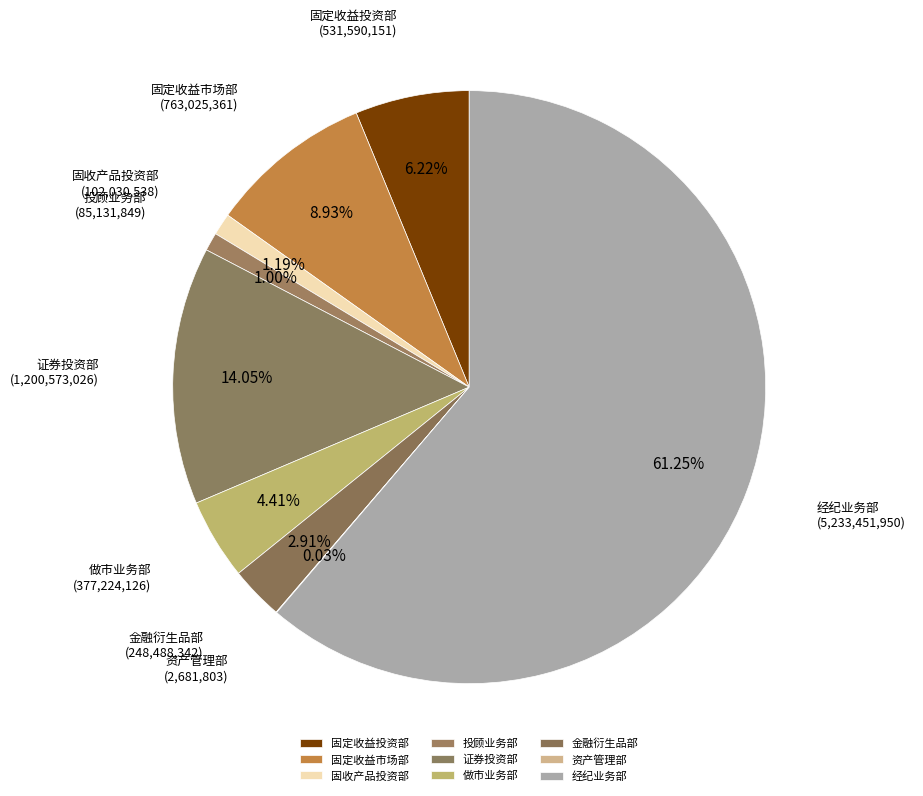

To the nearest percent, what percentage of the pie is 经纪业务部?

61%